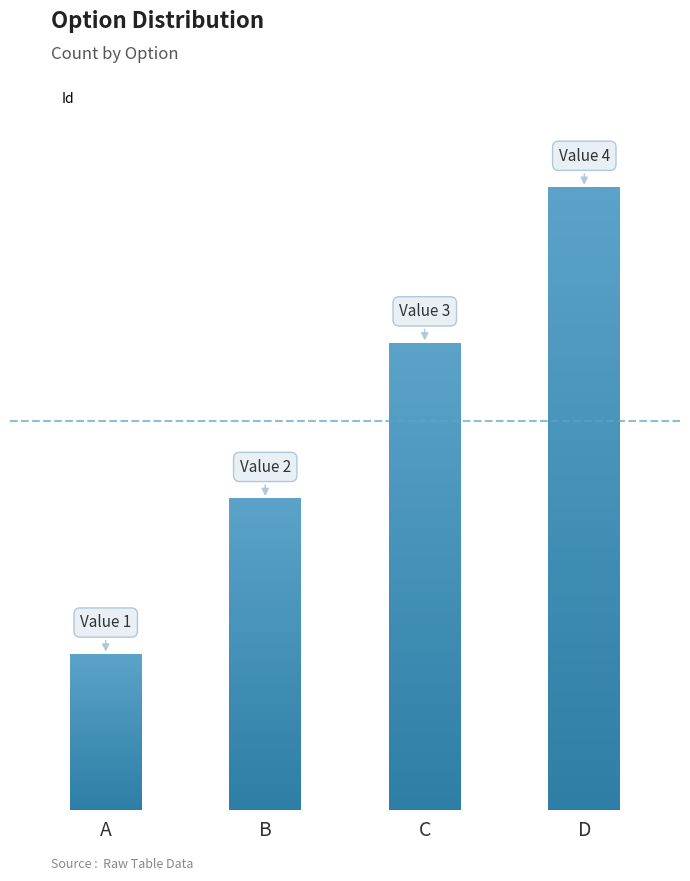

Is it true that the value at A is 1?

False